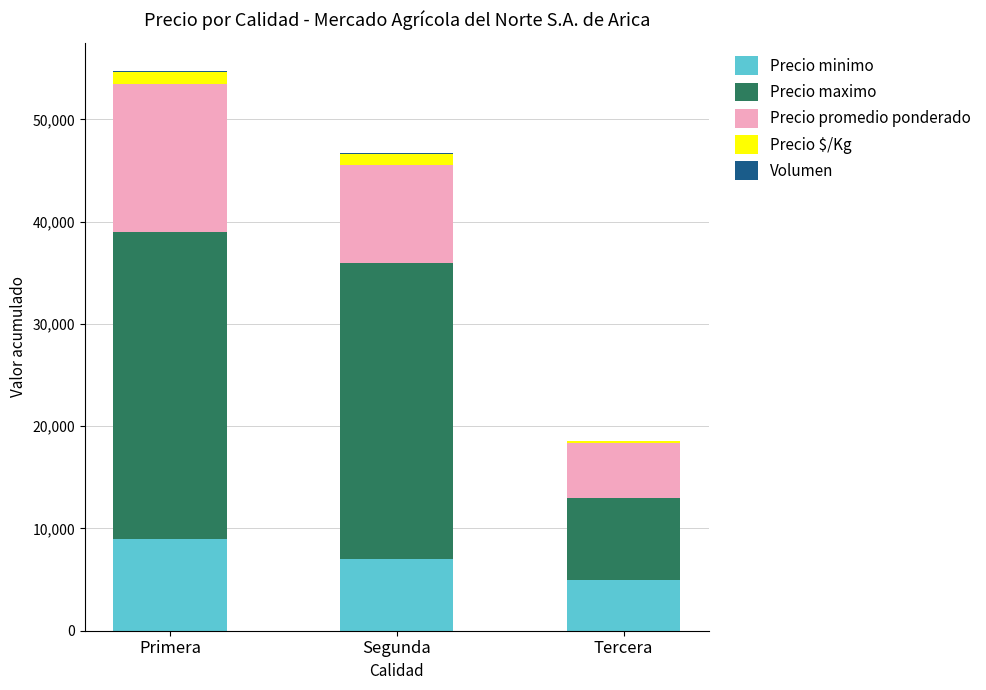

True or false: Precio minimo has a value of 7000 at Segunda.

True